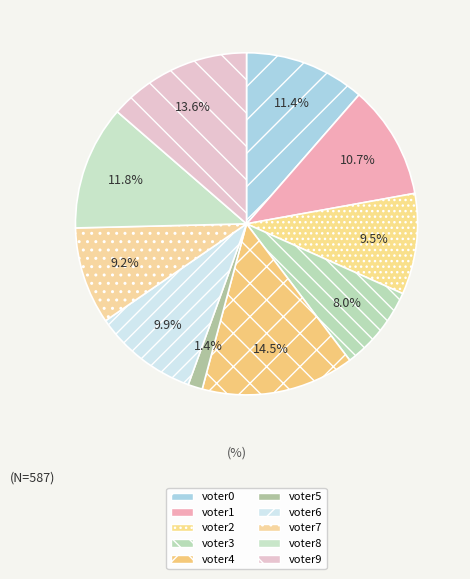

Does voter8 account for over 50% of the chart?

No